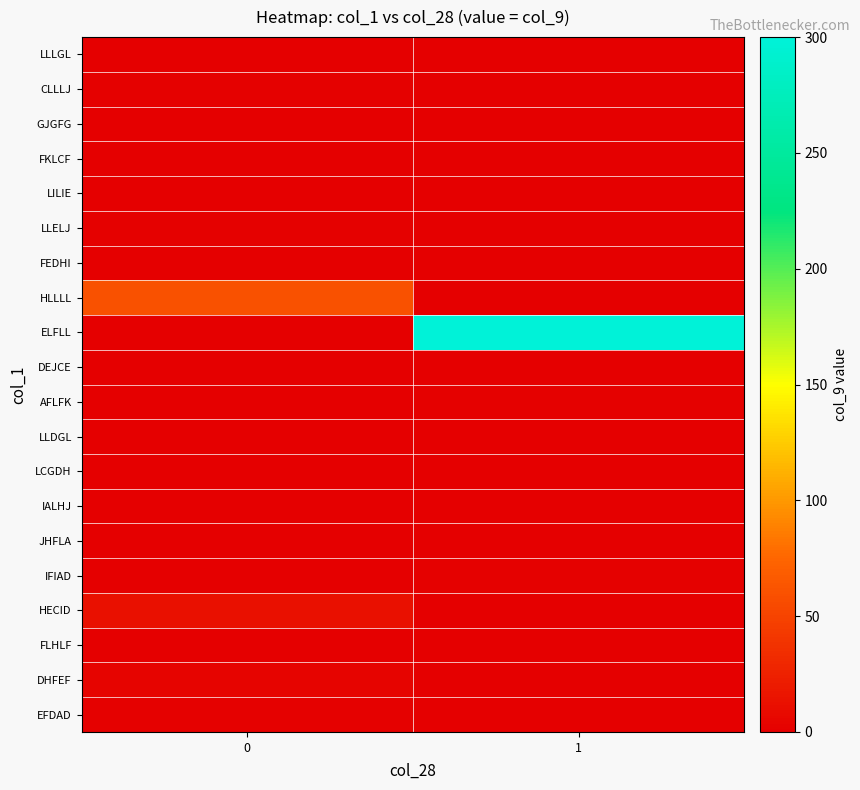

Count the number of categories in the chart.

2